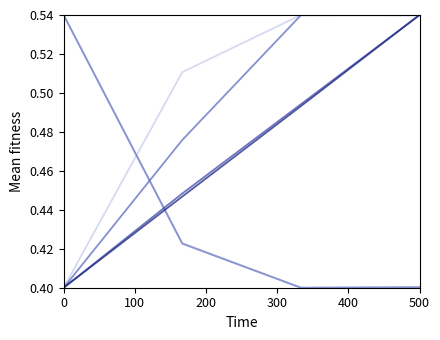

How many lines are shown in the chart?

6